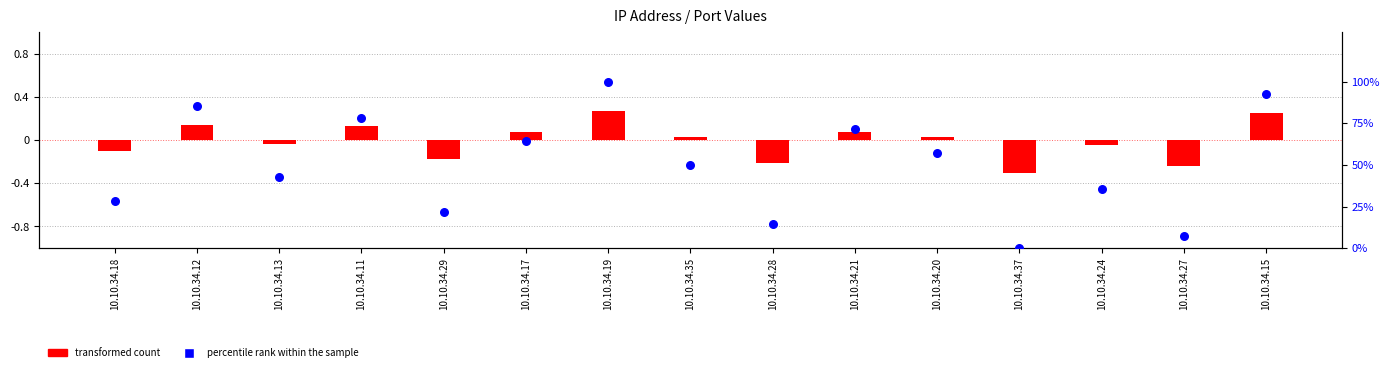

At how many categories does at least one series exceed 67?

5